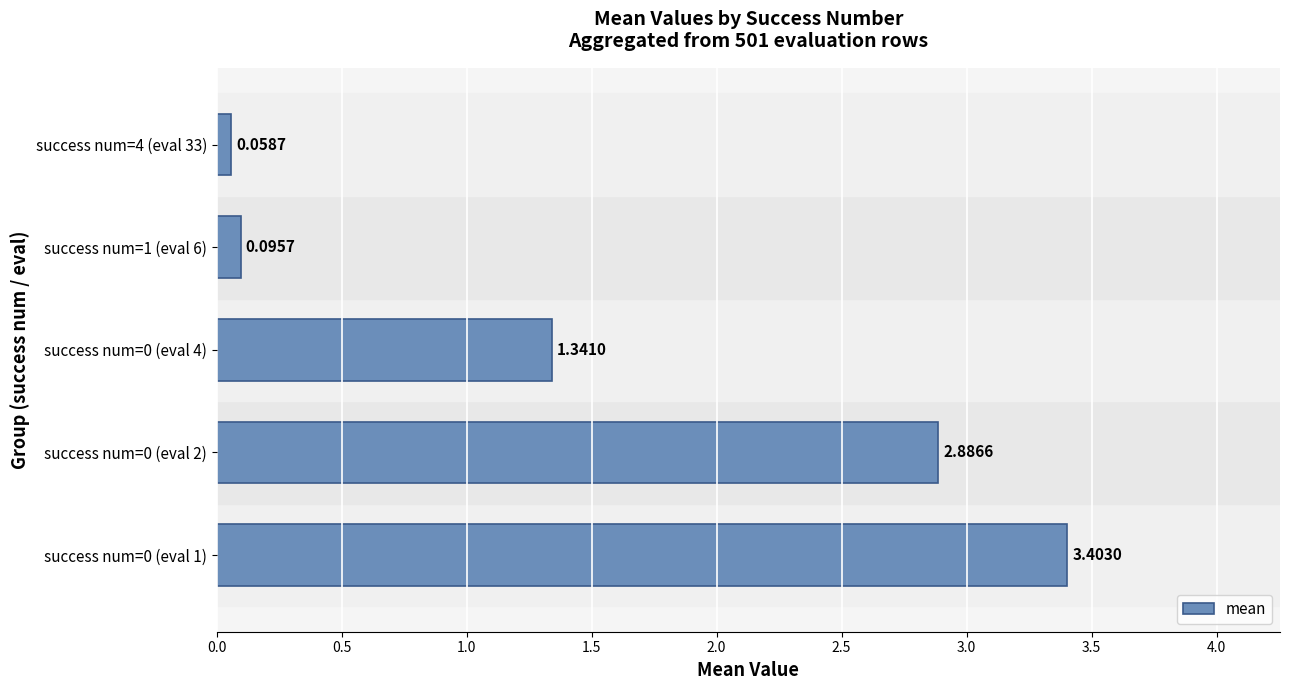

Rank the categories by value from lowest to highest.

success num=4 (eval 33), success num=1 (eval 6), success num=0 (eval 4), success num=0 (eval 2), success num=0 (eval 1)